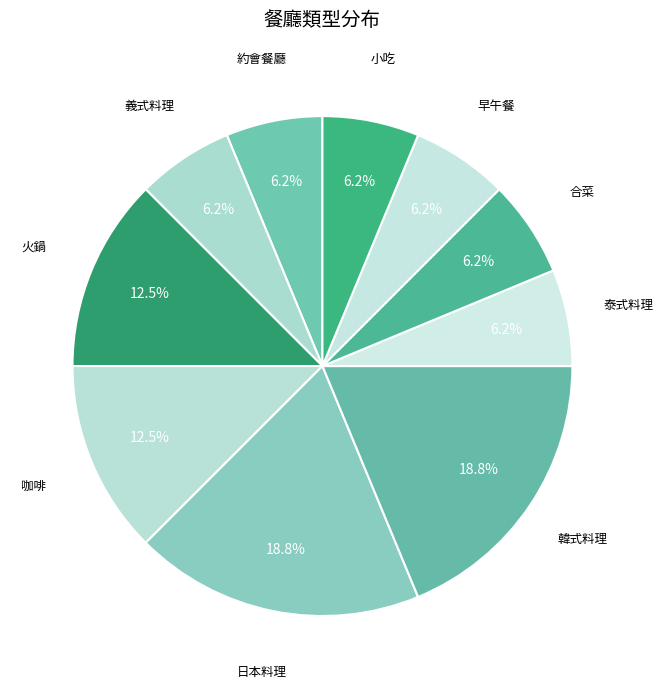

Does 義式料理 represent more than half of the total?

No